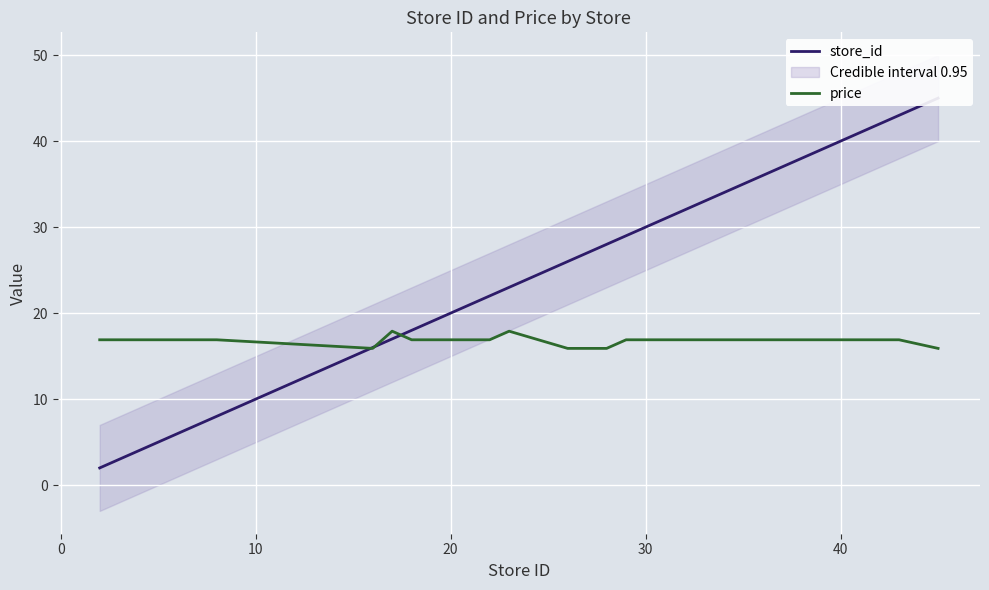

Which series ends up on top after the final intersection of price and store_id?

store_id